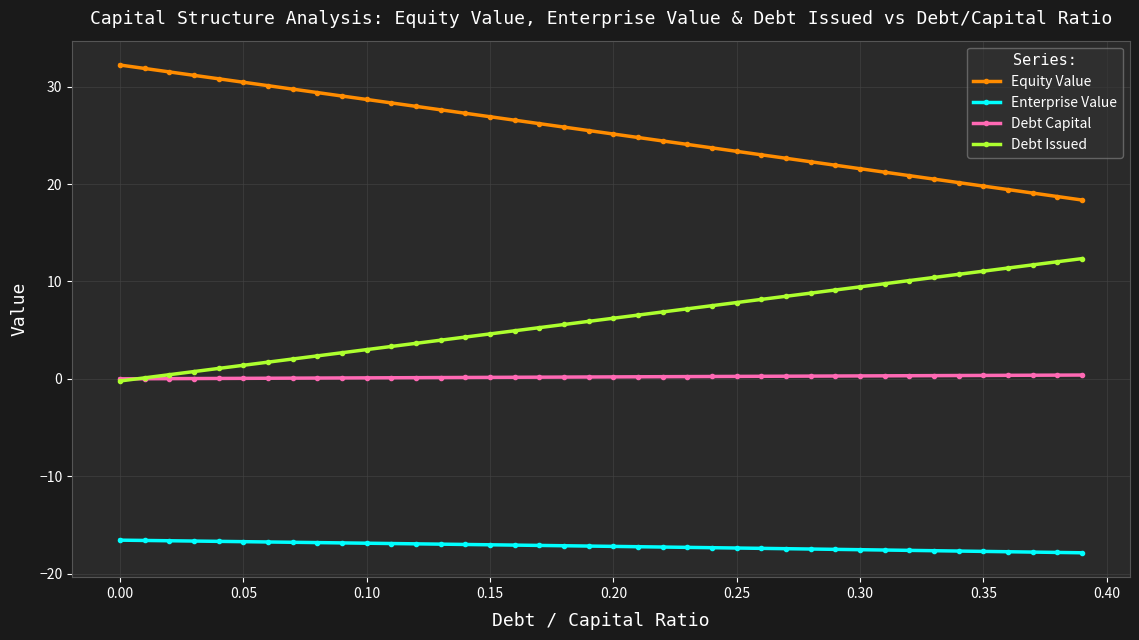

What is the difference between the maximum and minimum values in the Debt Issued series?

12.6